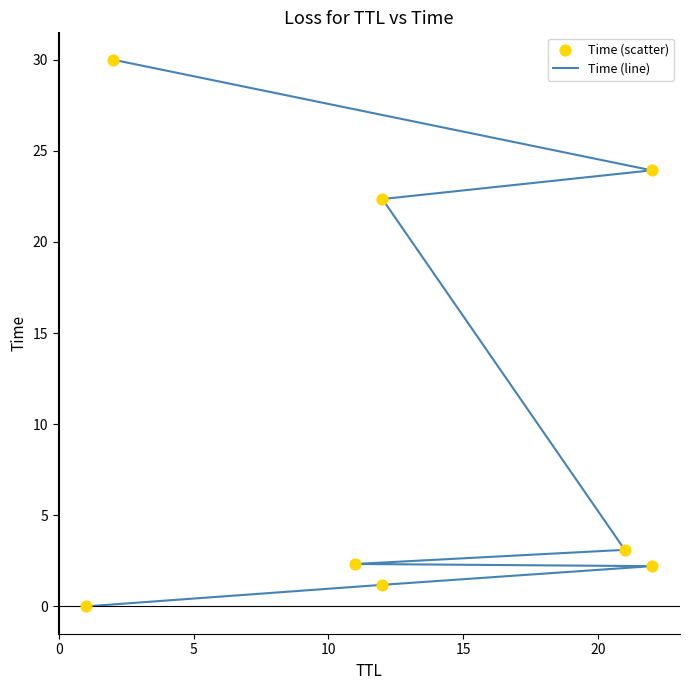

Which series contains the lowest Y value?

Time (line)